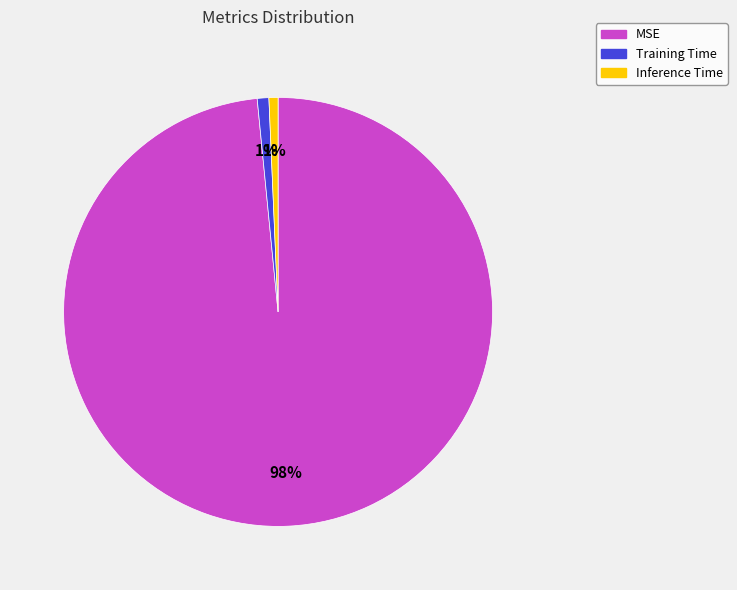

Do Training Time and MSE together represent more than half of the pie?

Yes